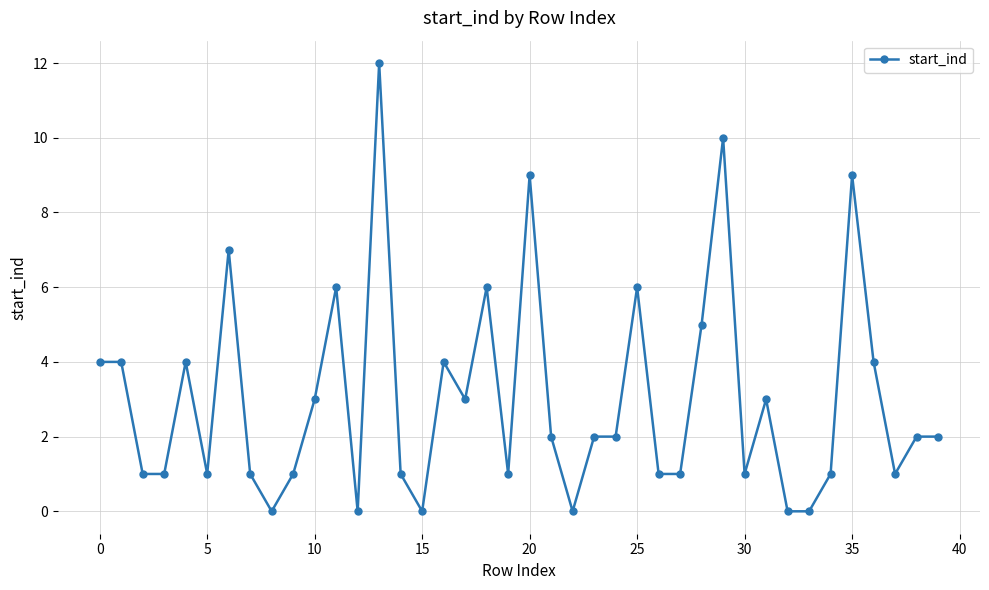

Does the chart display data point markers on the line(s)?

Yes